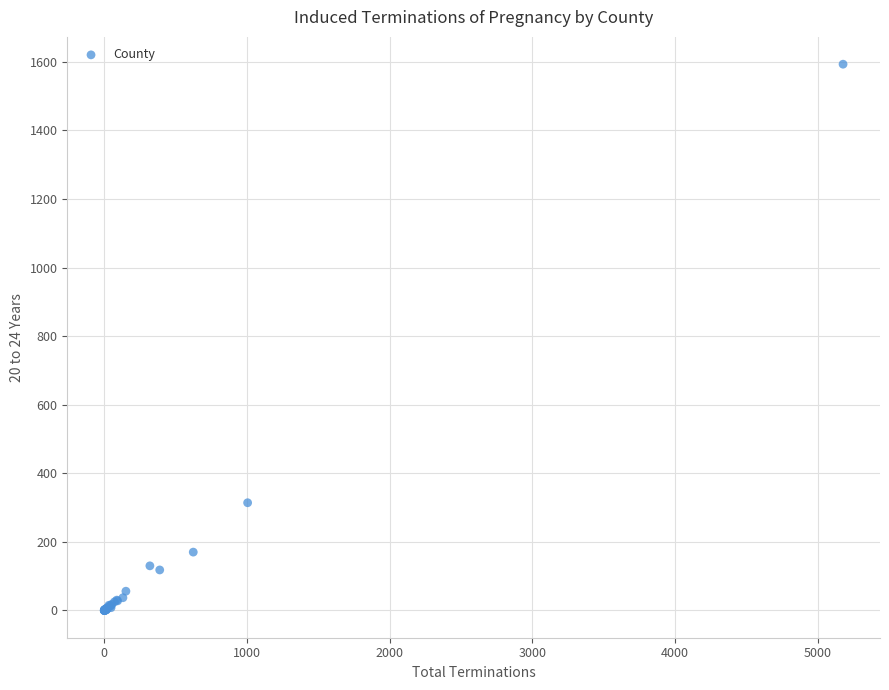

What Y value in the scatter plot is closest to 796?

314